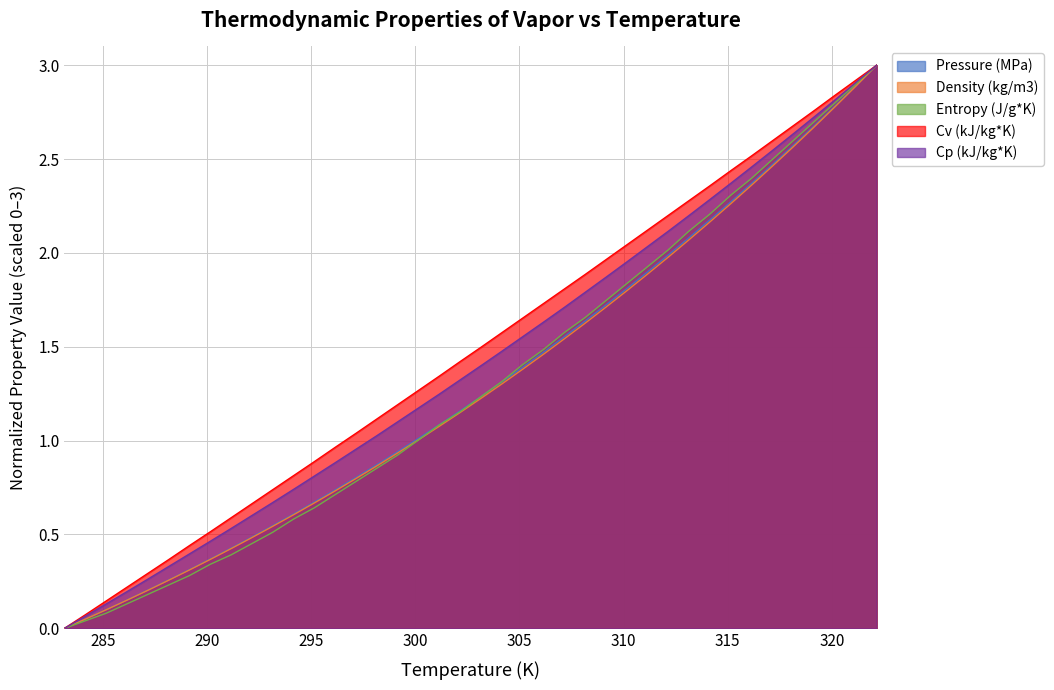

How many distinct data groups are displayed?

5